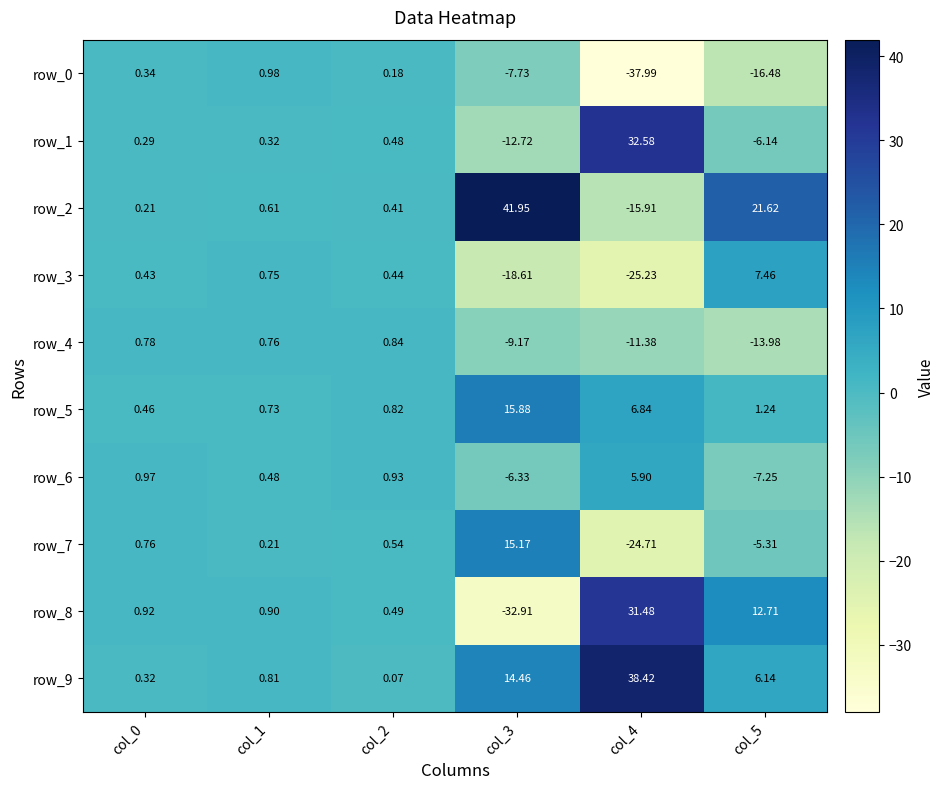

What is the approximate value of row_6 at col_2?

0.9